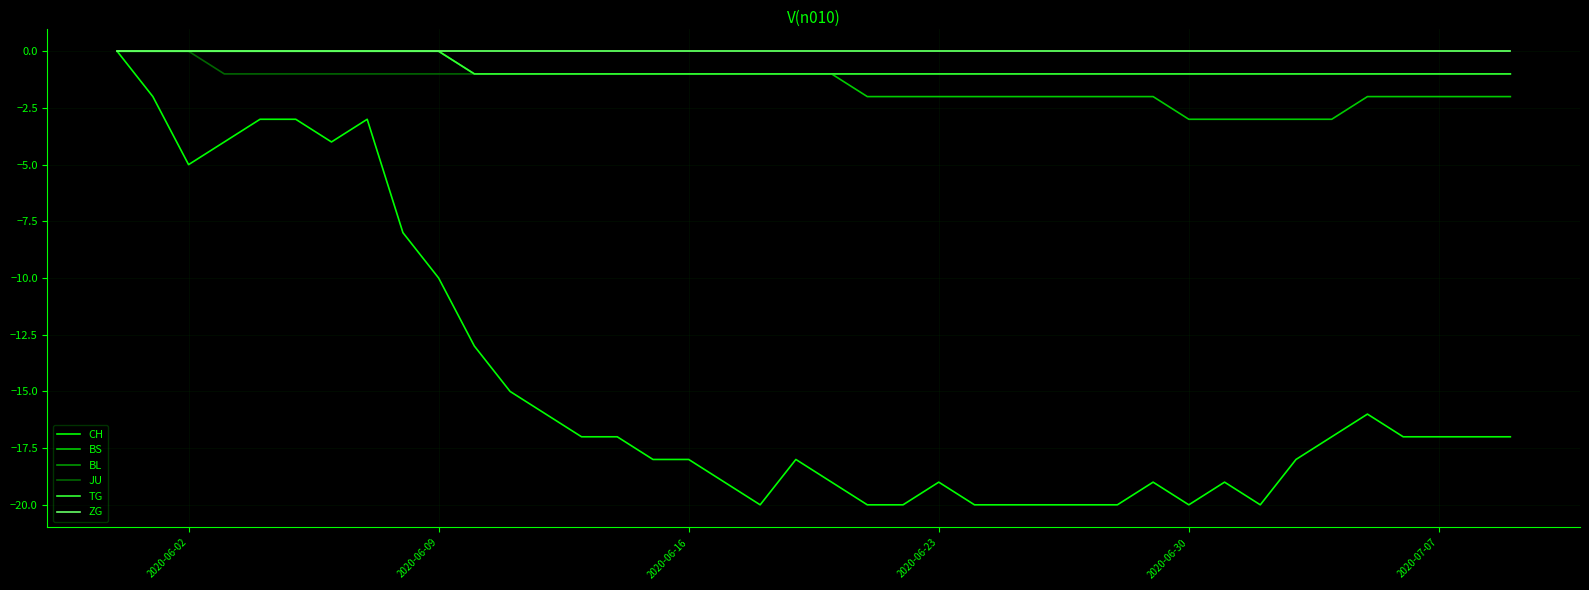

True or false: CH and BS intersect in this chart.

False